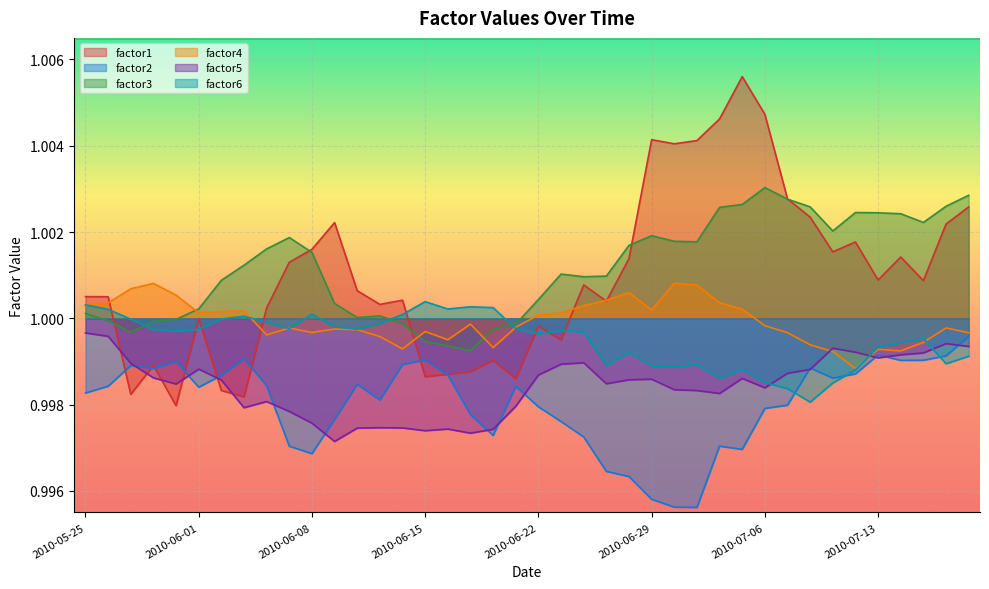

The factor5 series shows 0.4 at 2010-07-16. True or false?

False